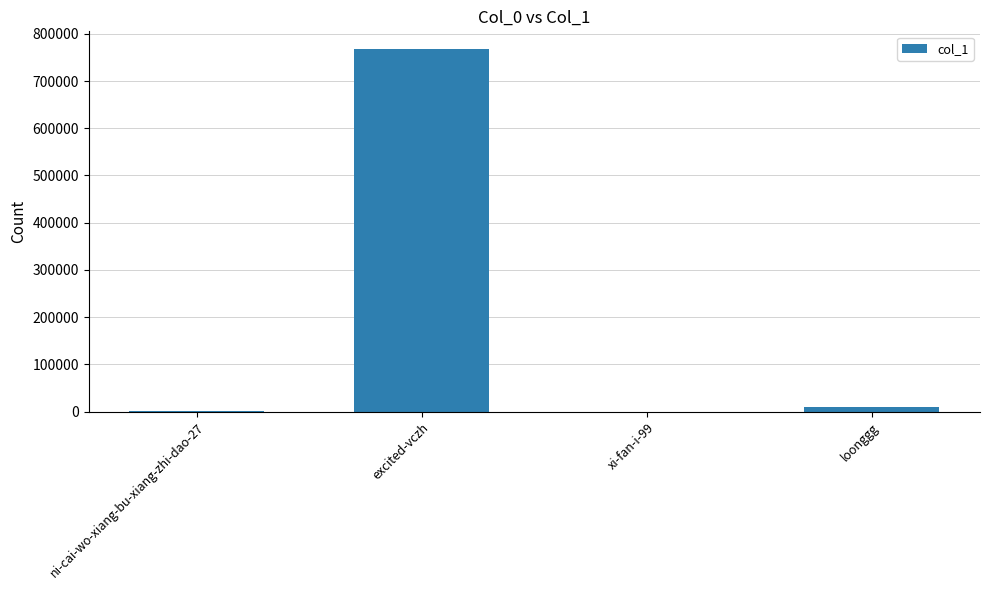

What is the maximum value shown in the chart?

766822